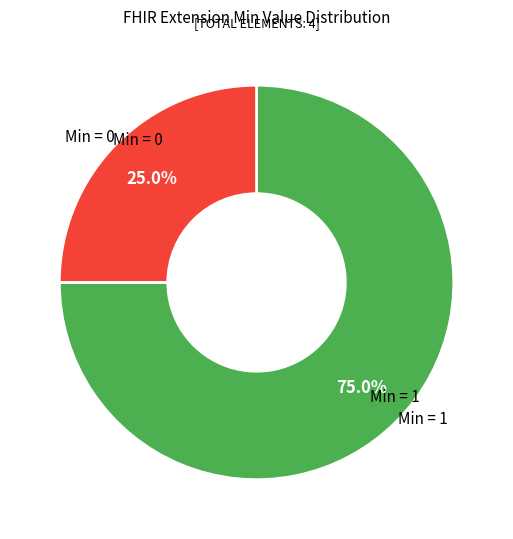

Is there a majority slice in this chart?

Yes